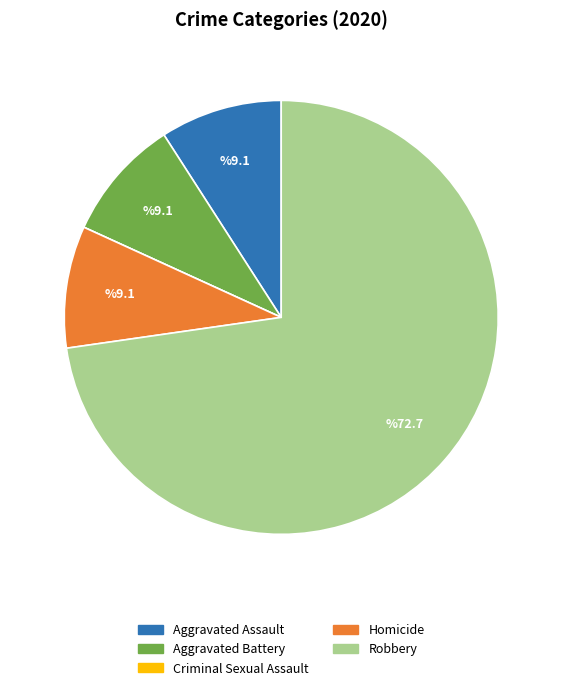

The Aggravated Battery slice represents 9% of the pie. True or false?

True